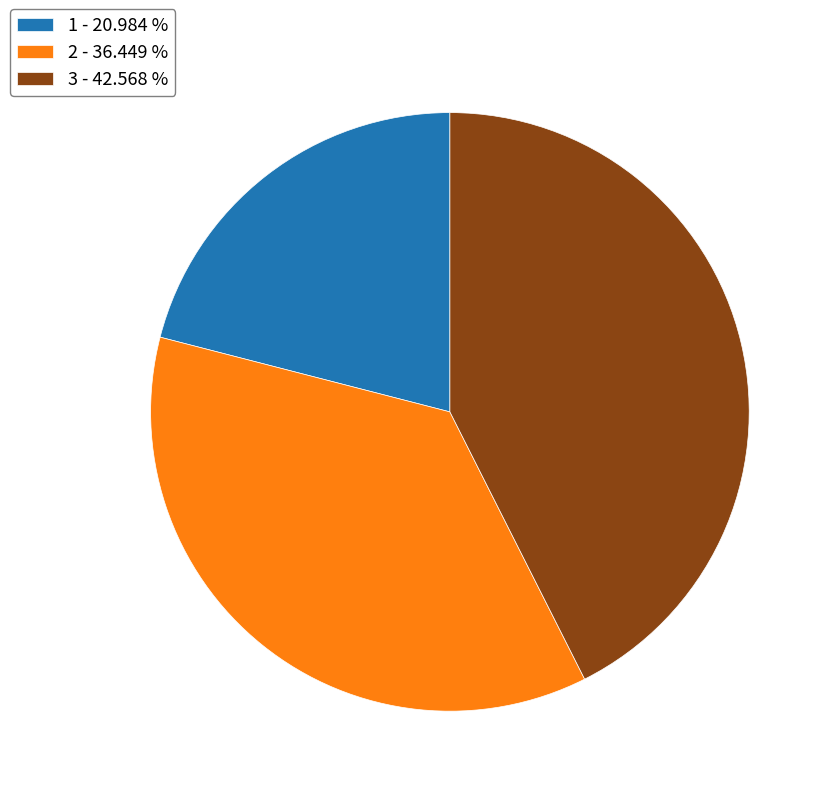

Is the sum of 3 and 2 greater than half?

Yes